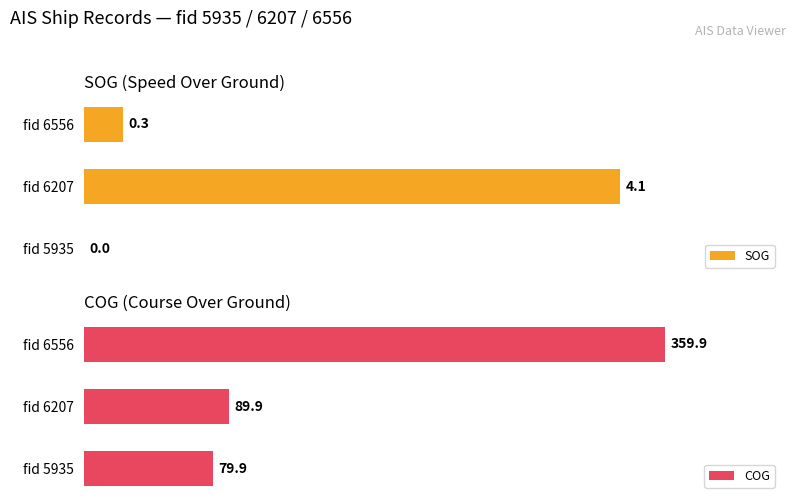

True or false: SOG has a value of 5.4 at fid 6207.

False